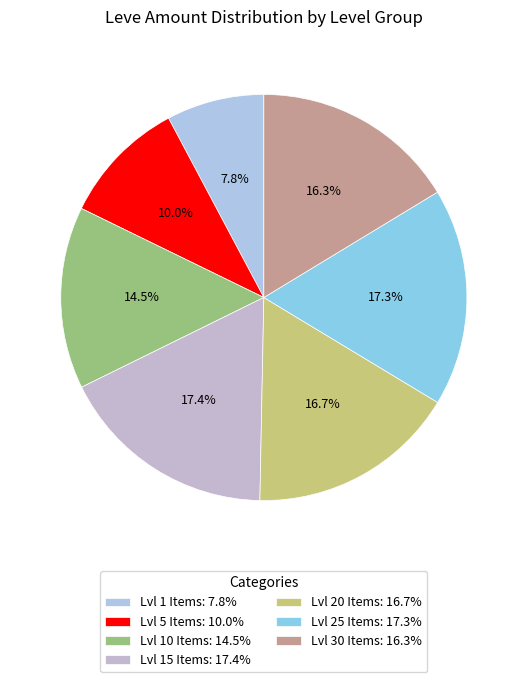

Count the number of slices in the pie.

7